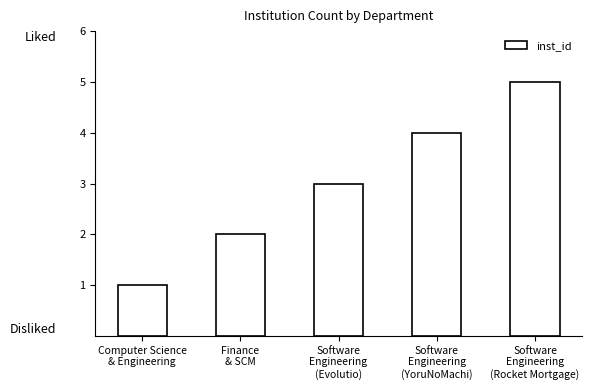

Reading right to left, transcribe all the data shown in this chart.

5	4	3	2	1